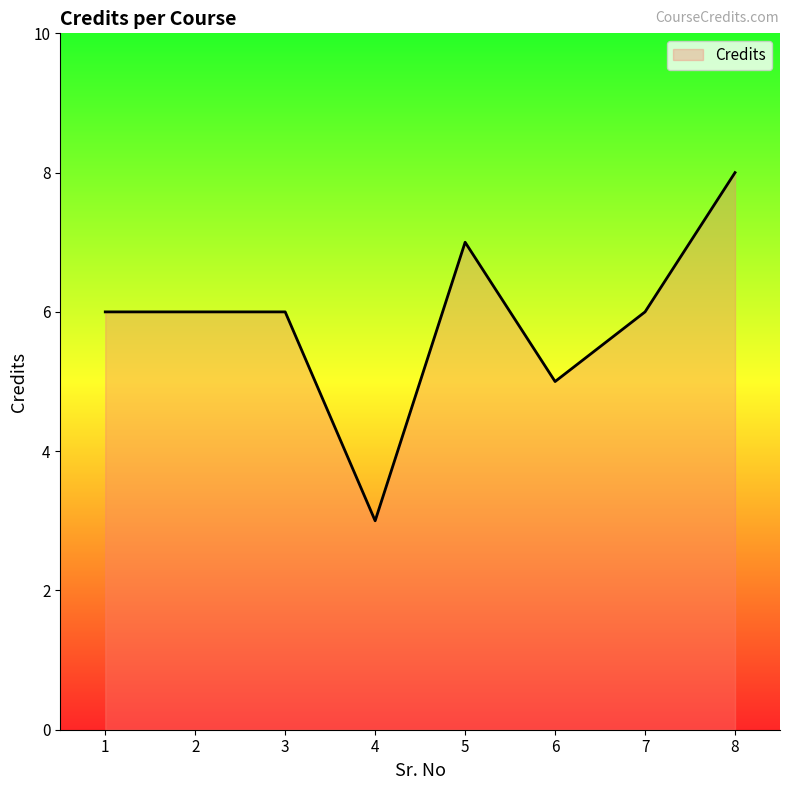

The value at 5 is 12. True or false?

False